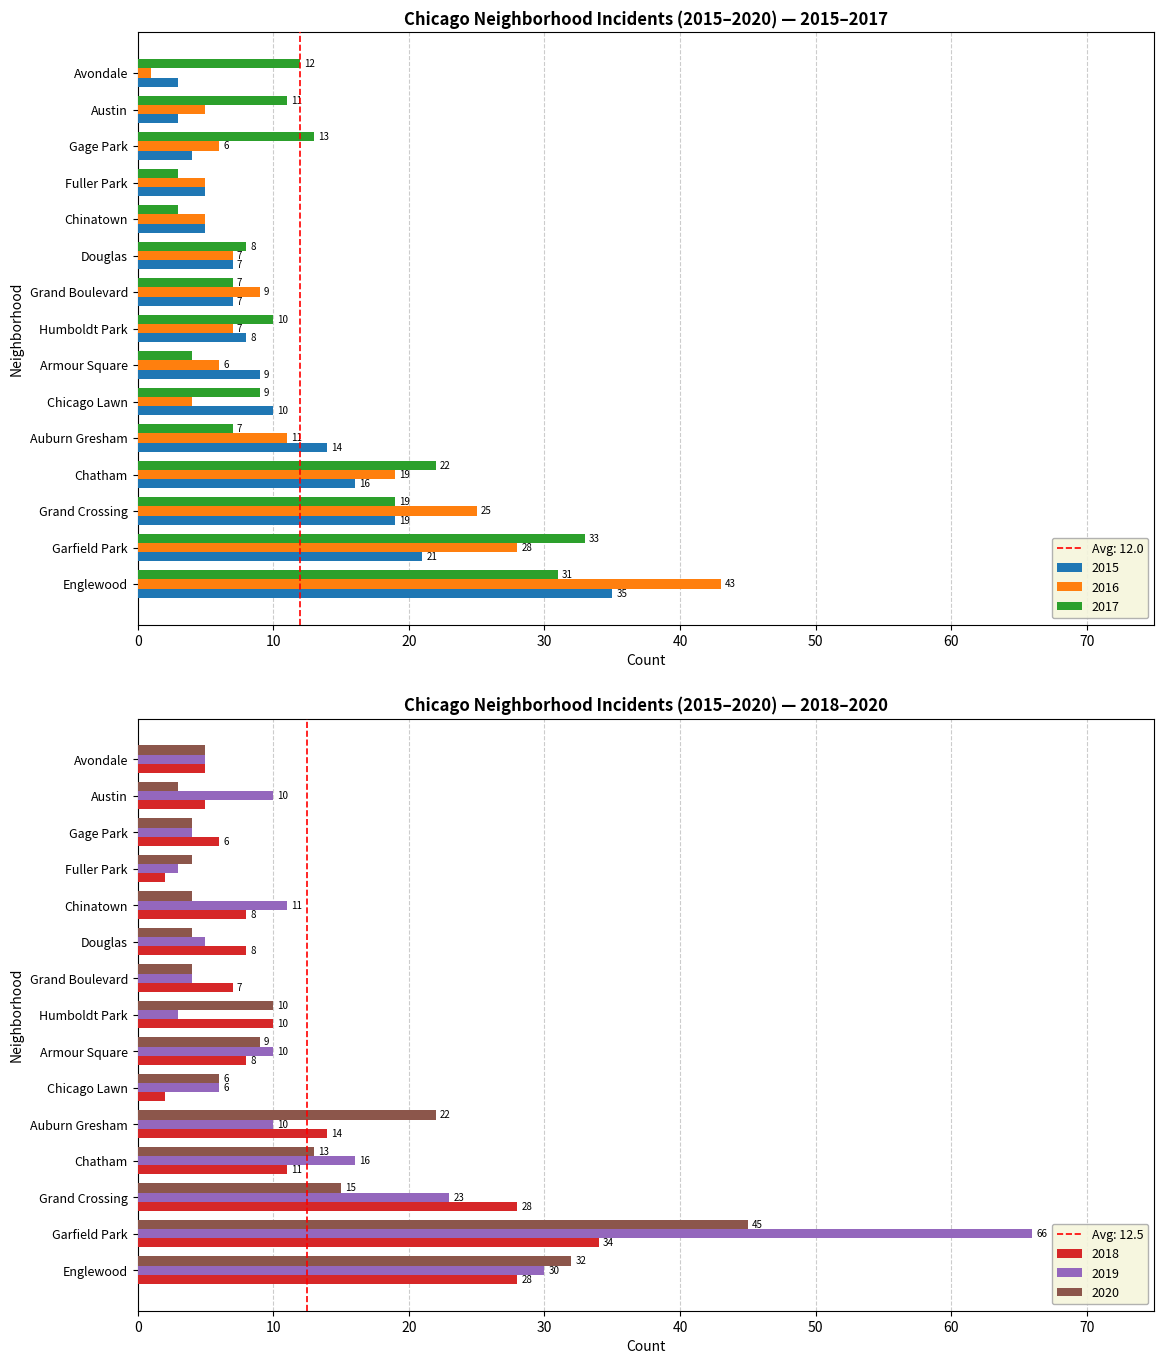

Rank the categories by 2020 value from highest to lowest.

Garfield Park, Englewood, Auburn Gresham, Grand Crossing, Chatham, Humboldt Park, Armour Square, Chicago Lawn, Avondale, Grand Boulevard, Douglas, Chinatown, Fuller Park, Gage Park, Austin